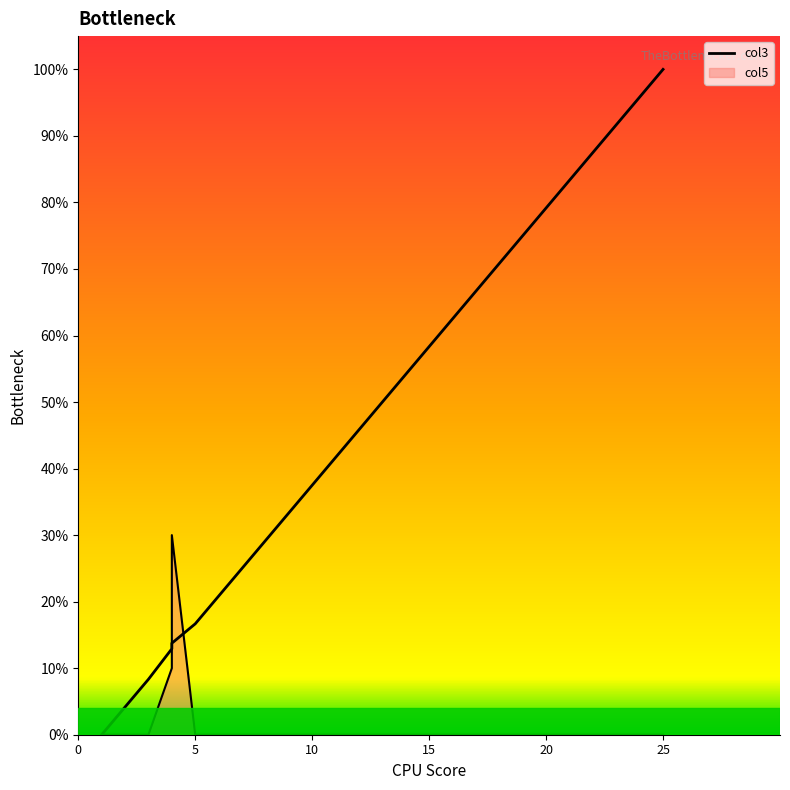

Which category has the highest value across all series?

25